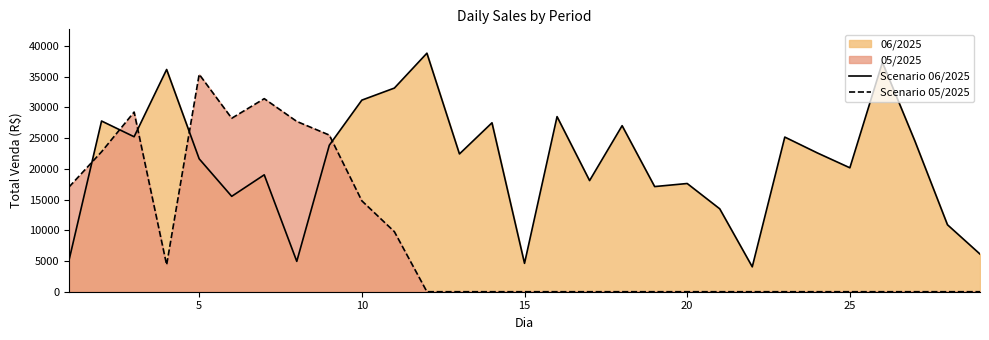

True or false: Scenario 05/2025 and Scenario 06/2025 intersect in this chart.

True